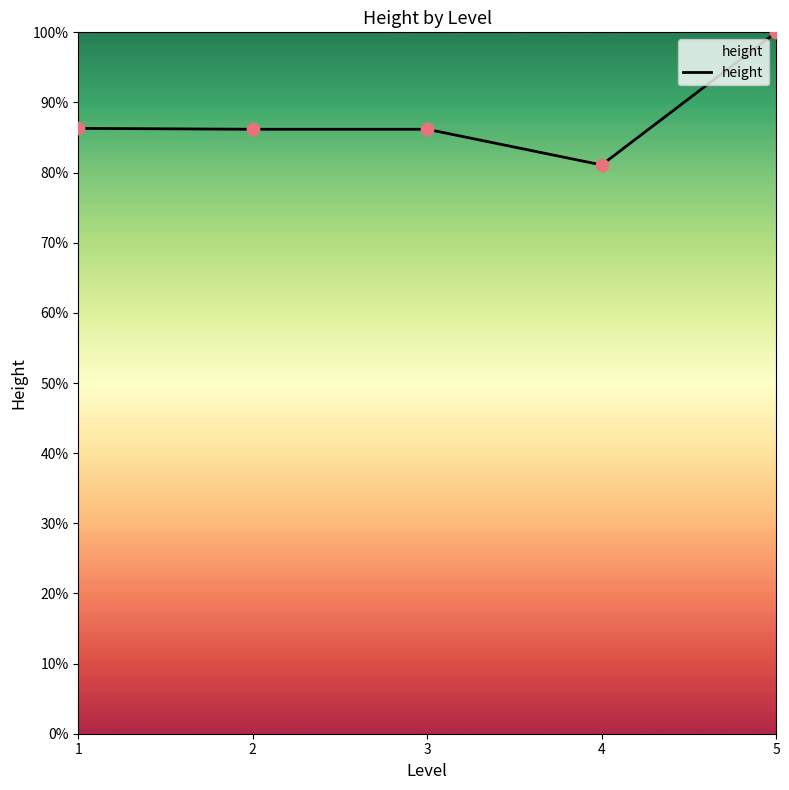

Approximately how many times larger is the value at 3 compared to 2?

1.0